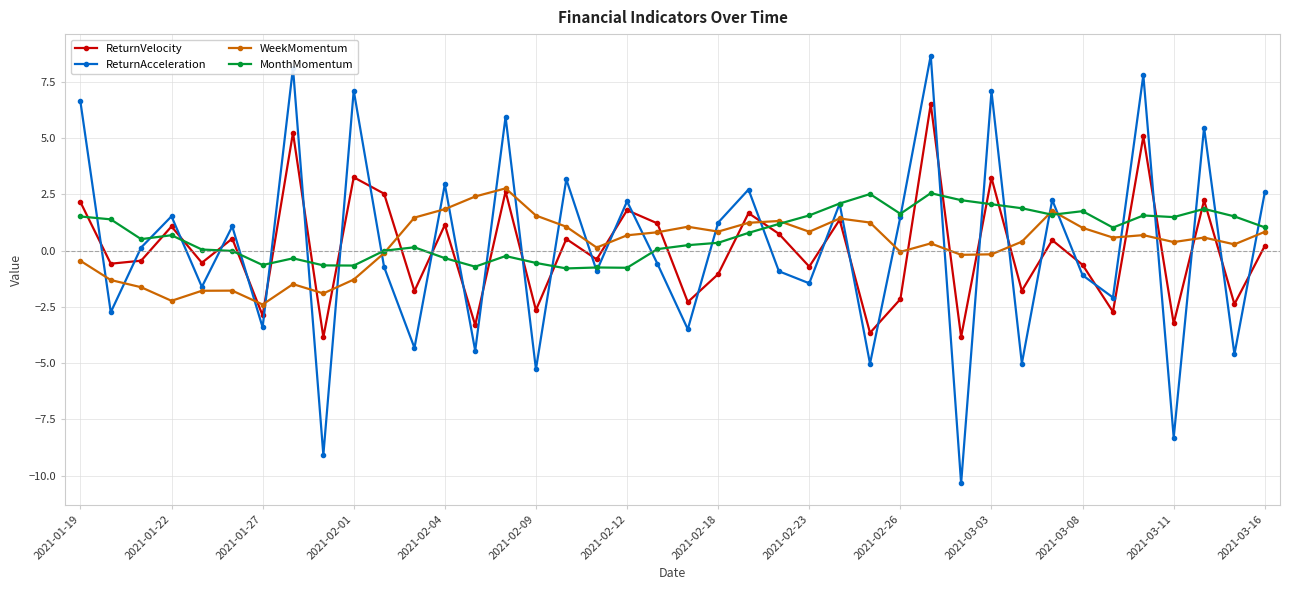

True or false: ReturnVelocity has more than 1 interior local peaks.

True